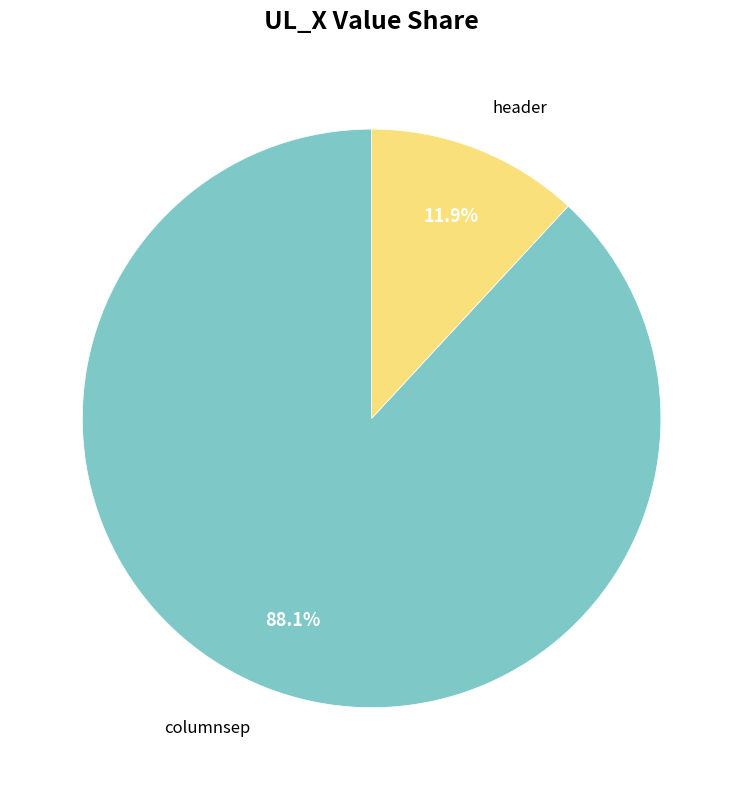

To the nearest percent, what percentage of the pie is columnsep?

88%